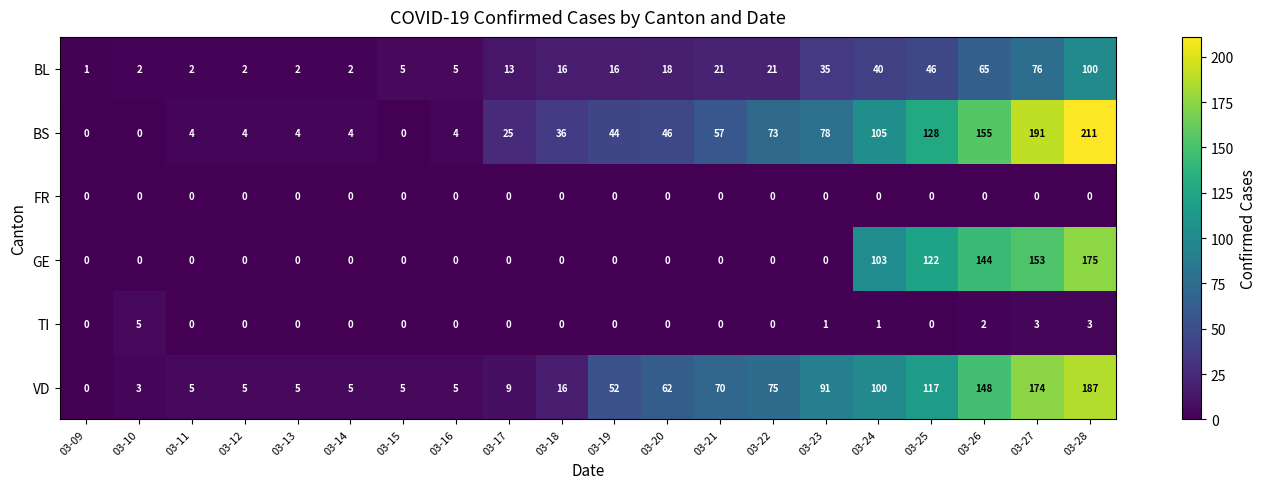

What is the difference between the maximum and second lowest values in the TI series?

5